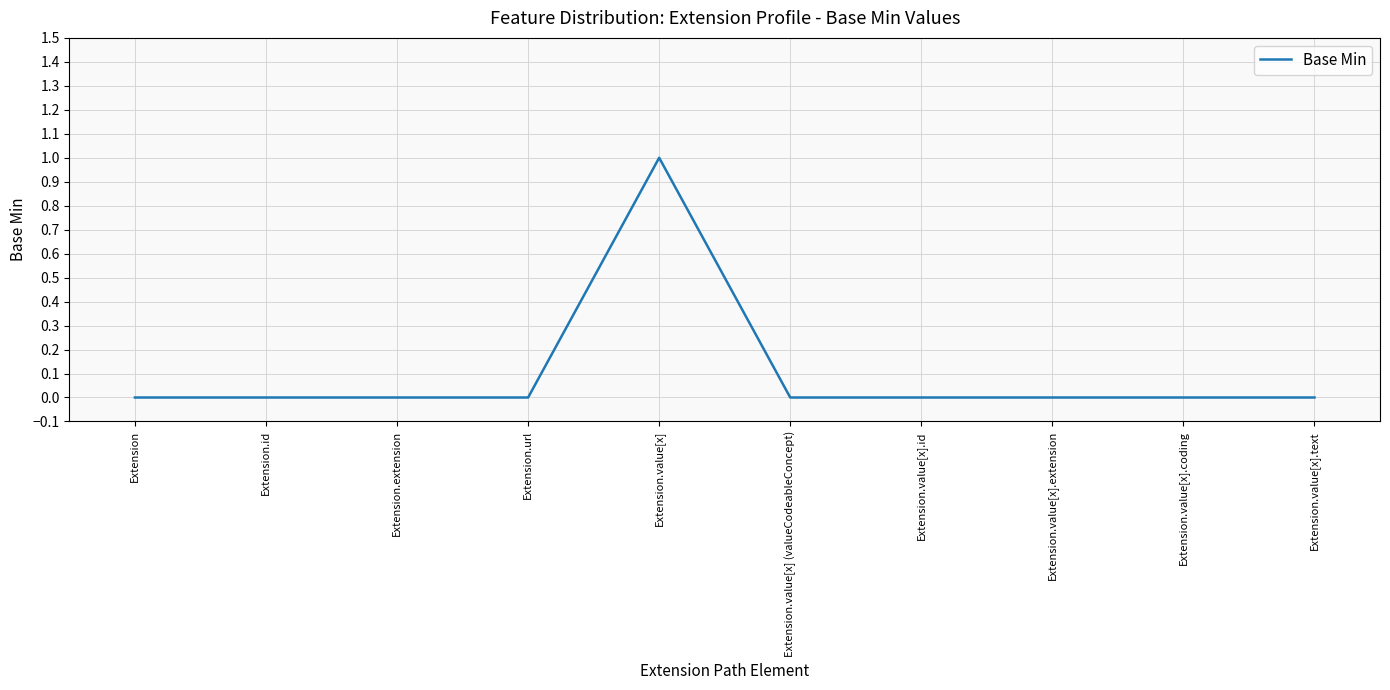

How many lines are shown in the chart?

1